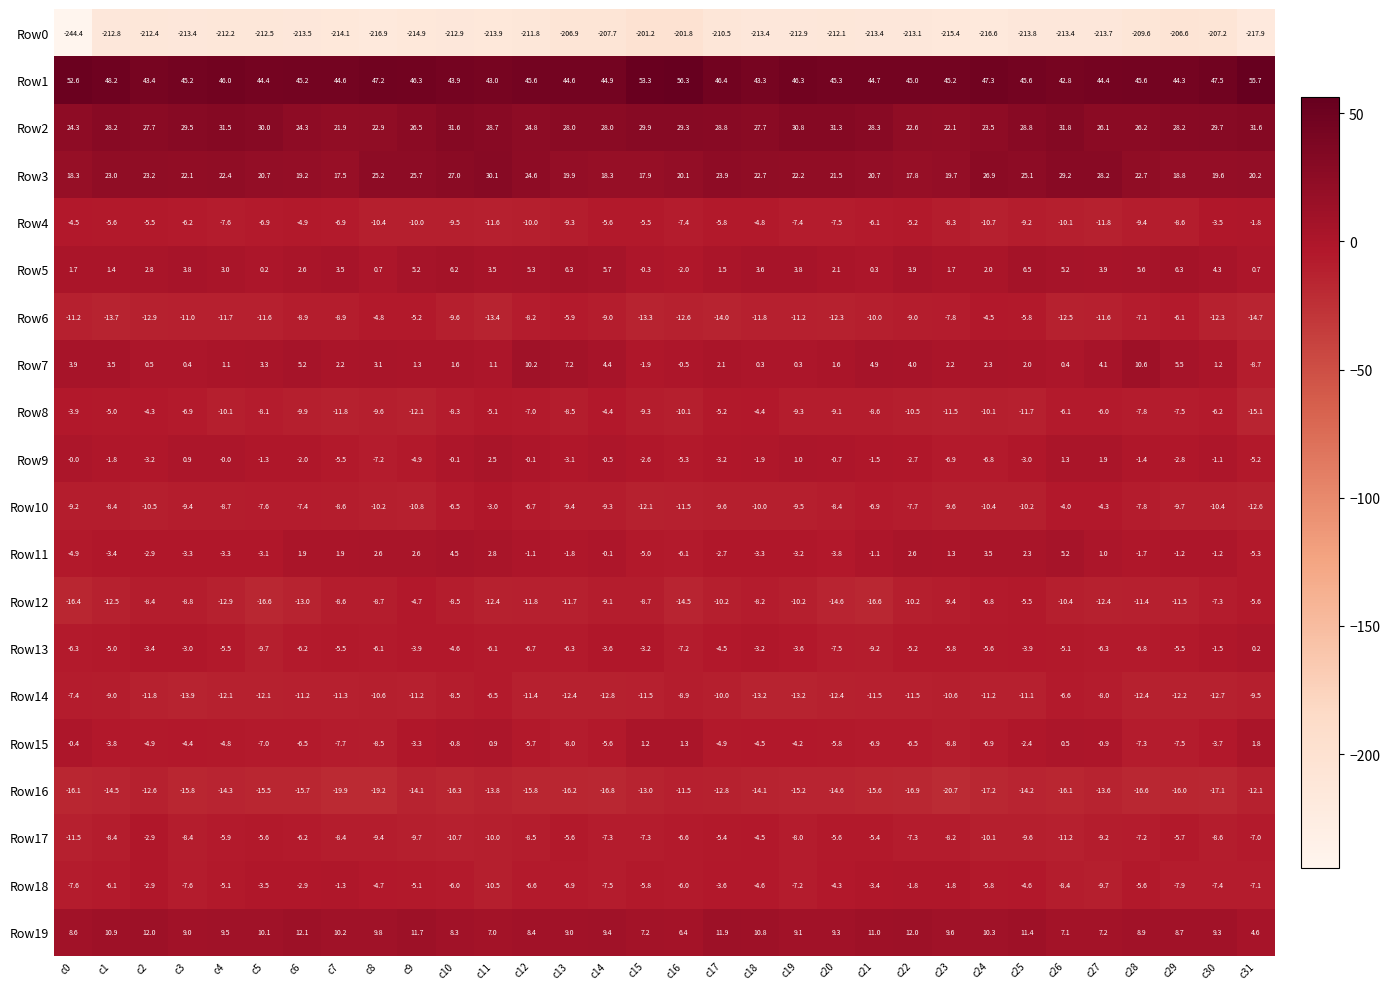

The Row9 series shows -0.7 at c20. True or false?

True